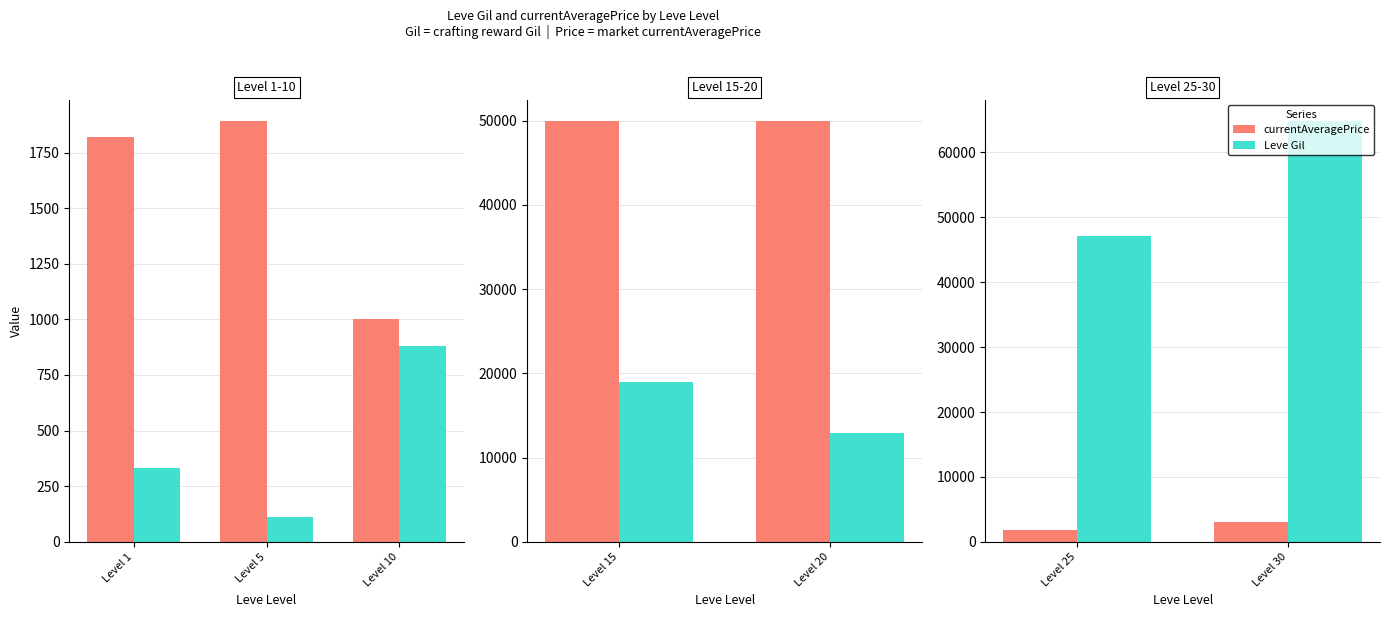

Count the number of data series in this chart.

2